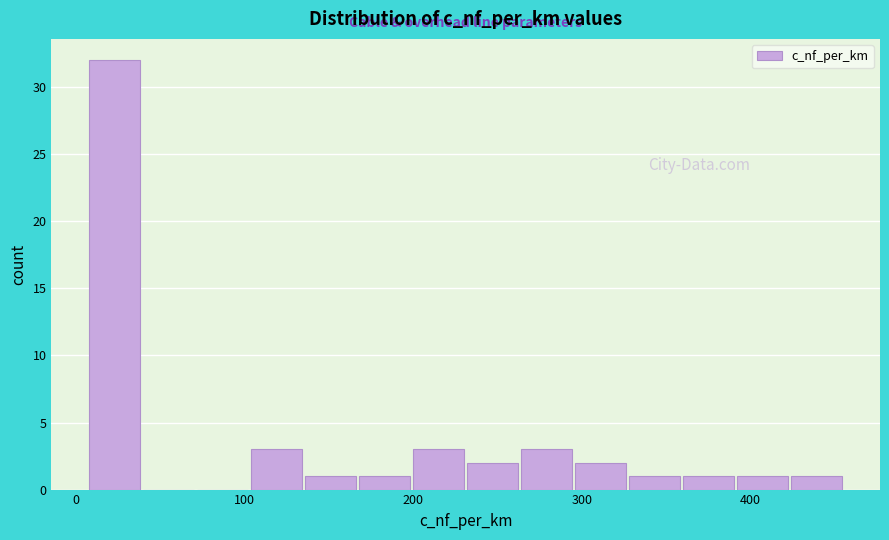

Read against the x-axis, roughly where is the centre of the tallest bar?

20